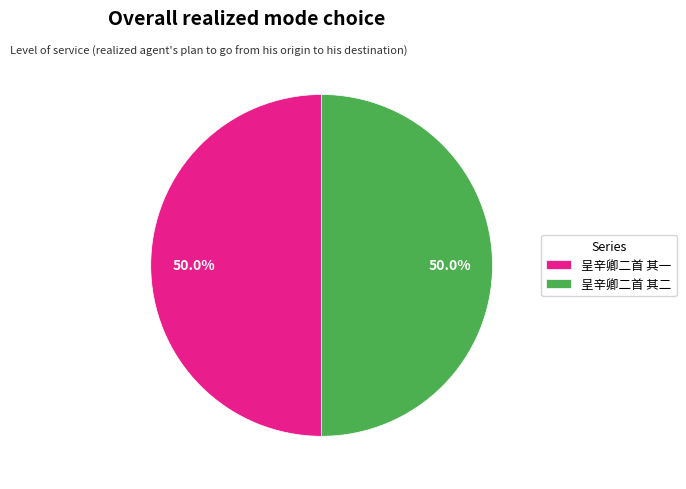

Count the number of slices in the pie.

2